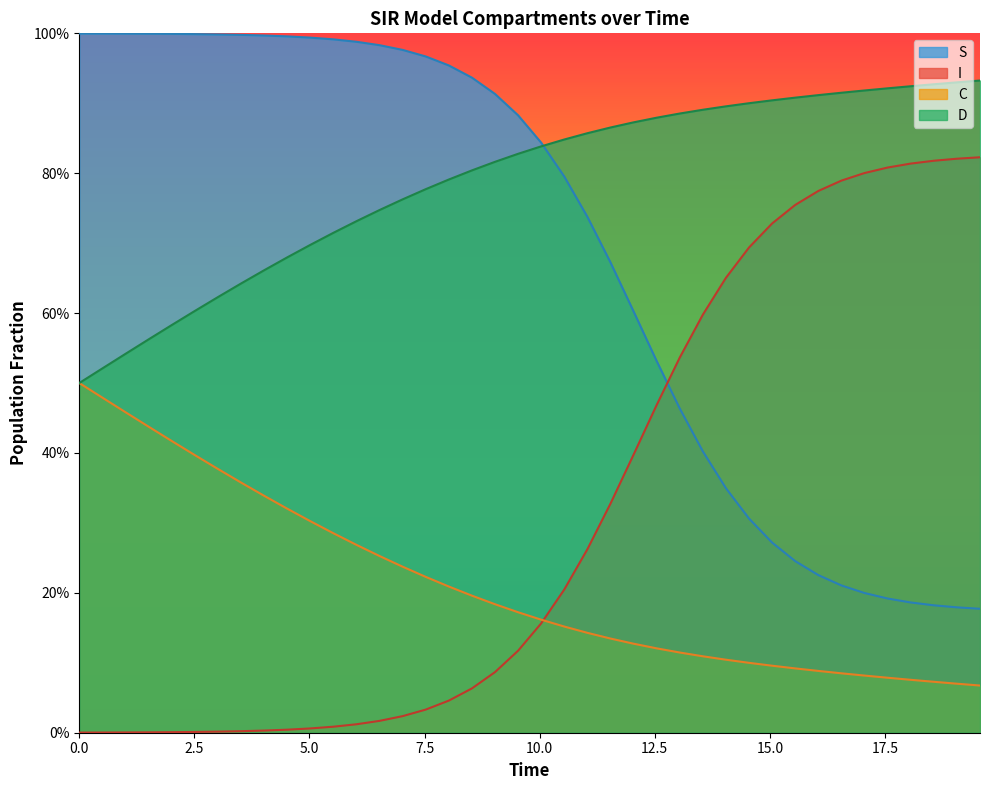

How many lines are shown in the chart?

4